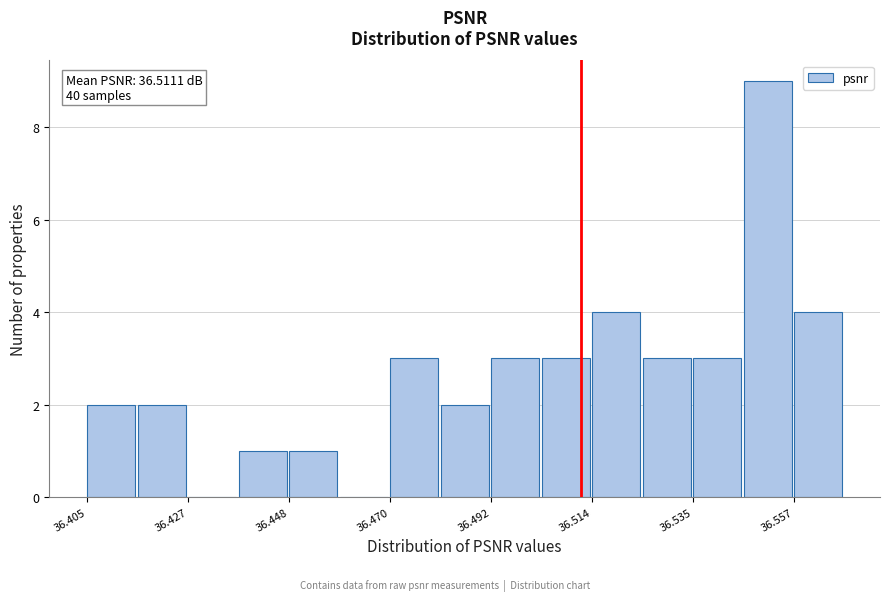

Around what value on the x-axis is the tallest bar? Give the approximate position of its centre, as read against the axis.

36.550